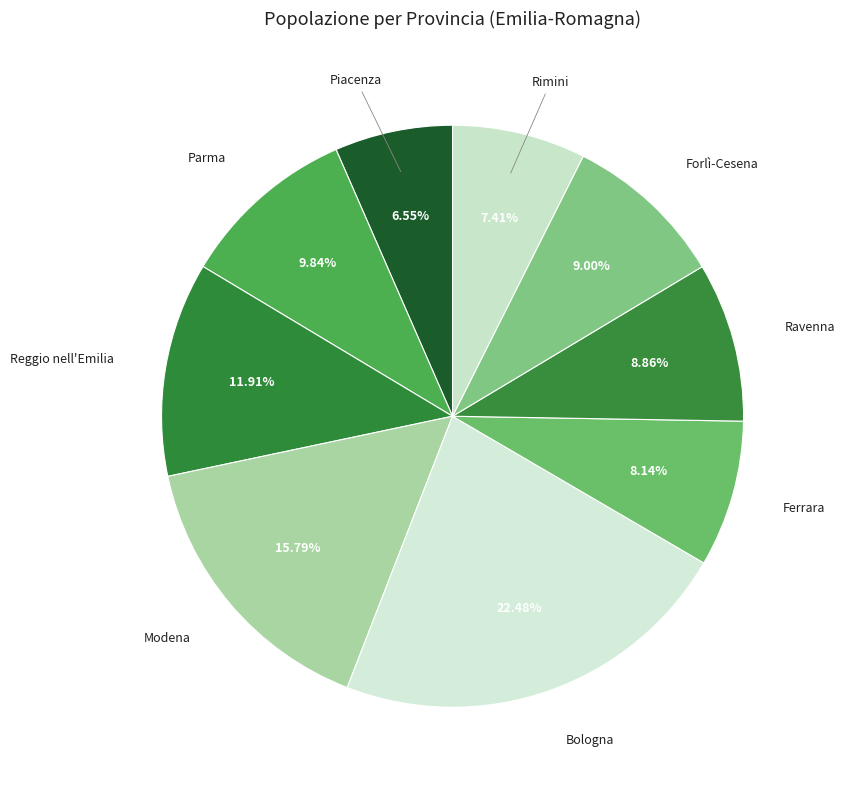

How many slices are in this pie chart?

9